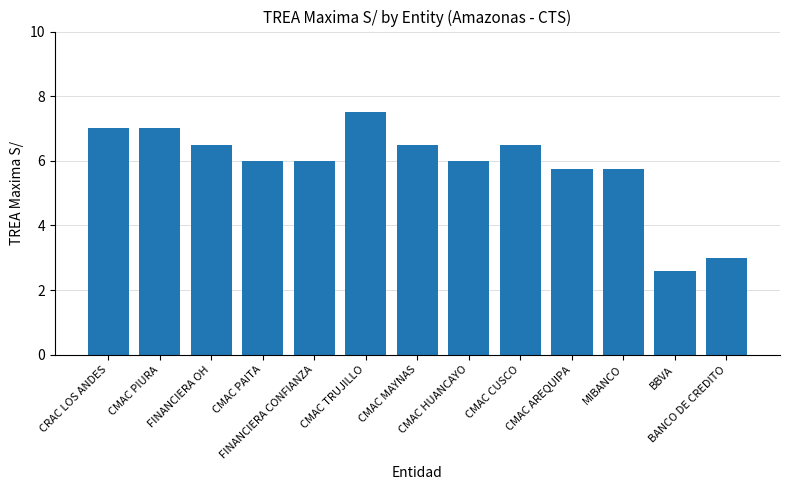

What is the change in value from CMAC CUSCO to BANCO DE CREDITO?

-3.5